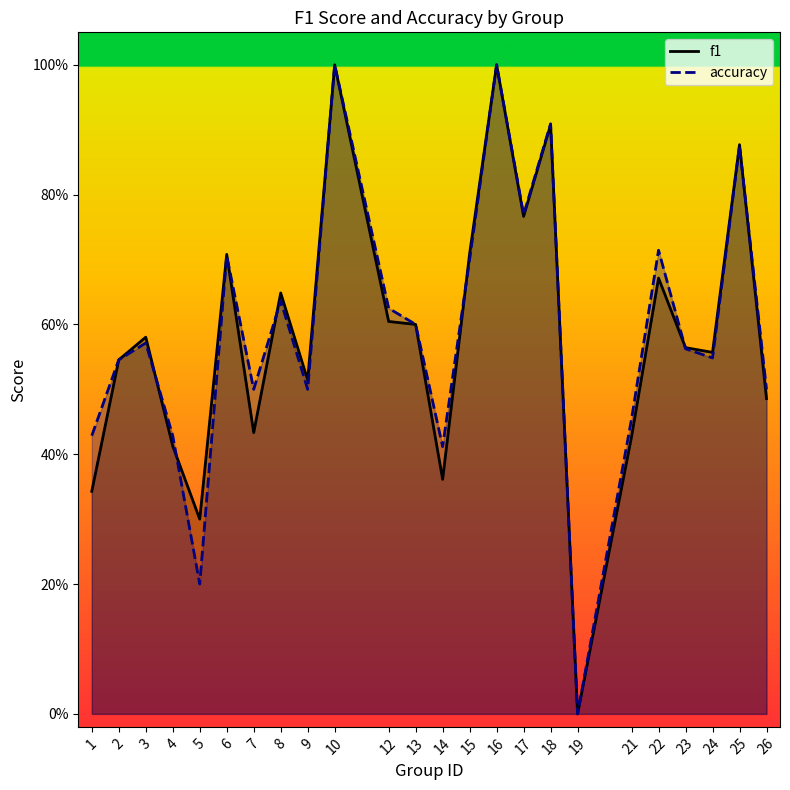

Between which two adjacent categories do accuracy and f1 first intersect?

3 and 4